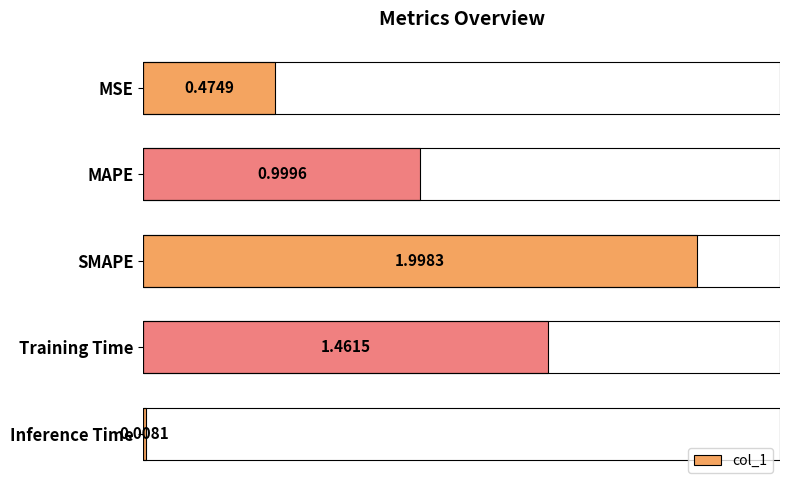

At which label is the value closest to 1?

MAPE